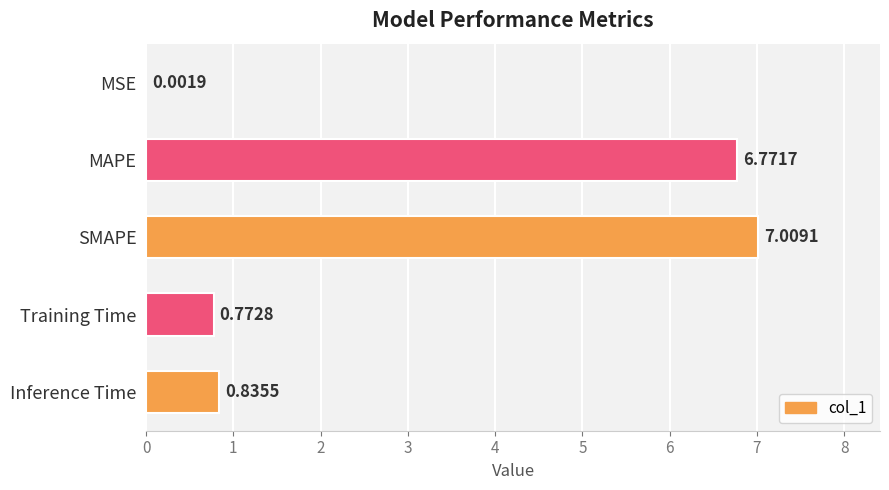

At which category does the chart reach its peak across all series?

SMAPE